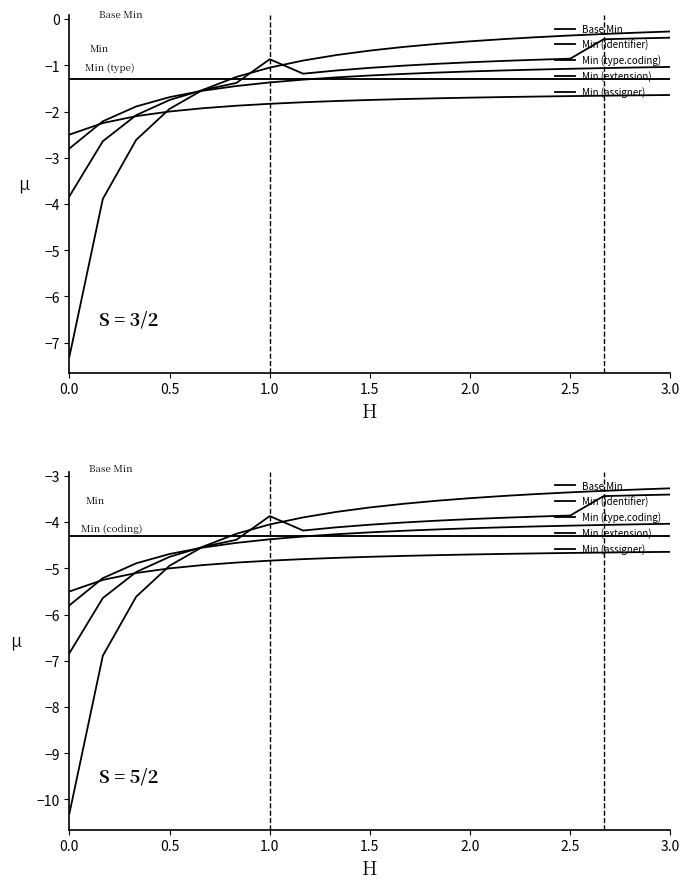

What position from the right is 0.5?

16